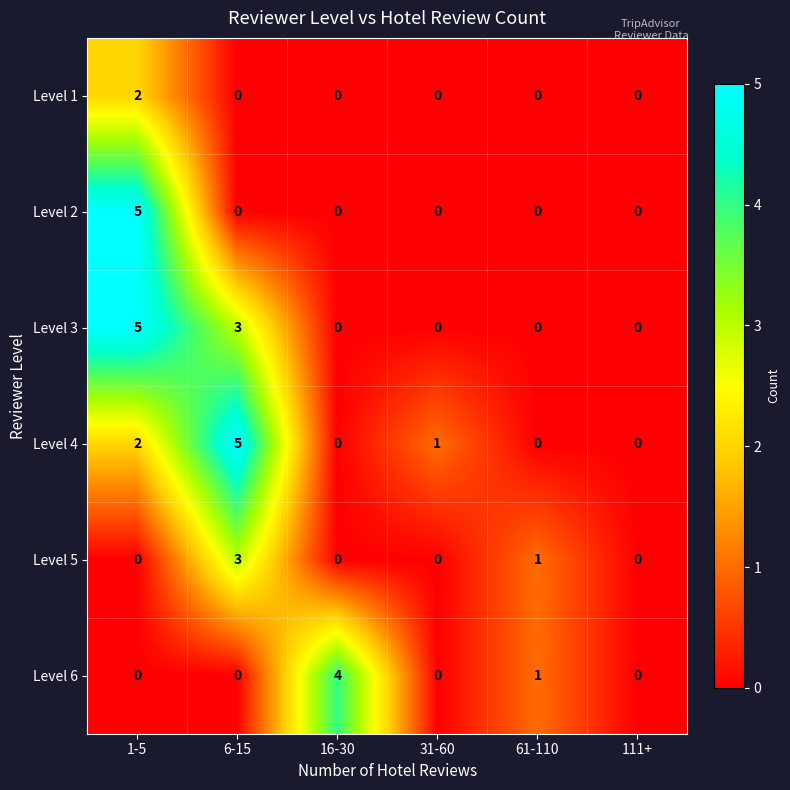

Count the Level 4 values in the range 0 to 2.

5